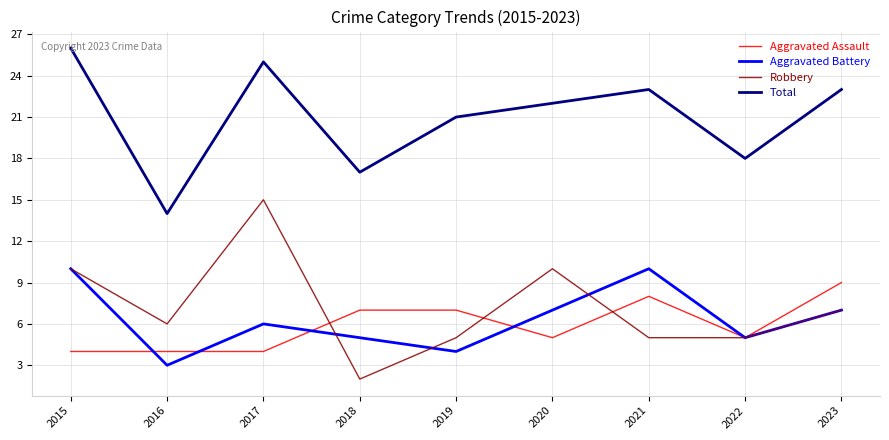

The value of Robbery at 2020 is 3. True or false?

False